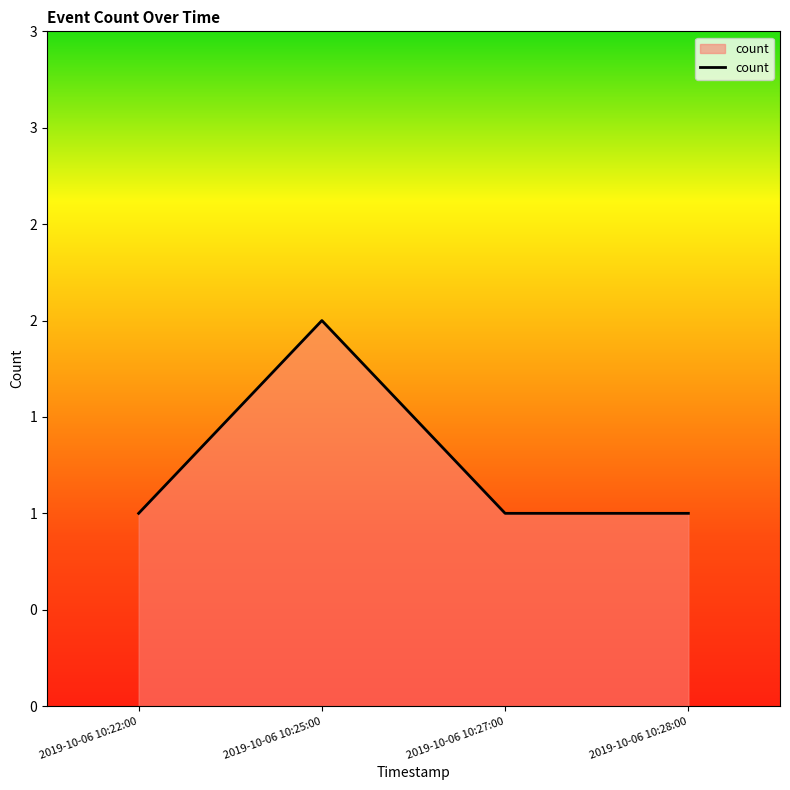

Does the chart display data point markers on the line(s)?

No